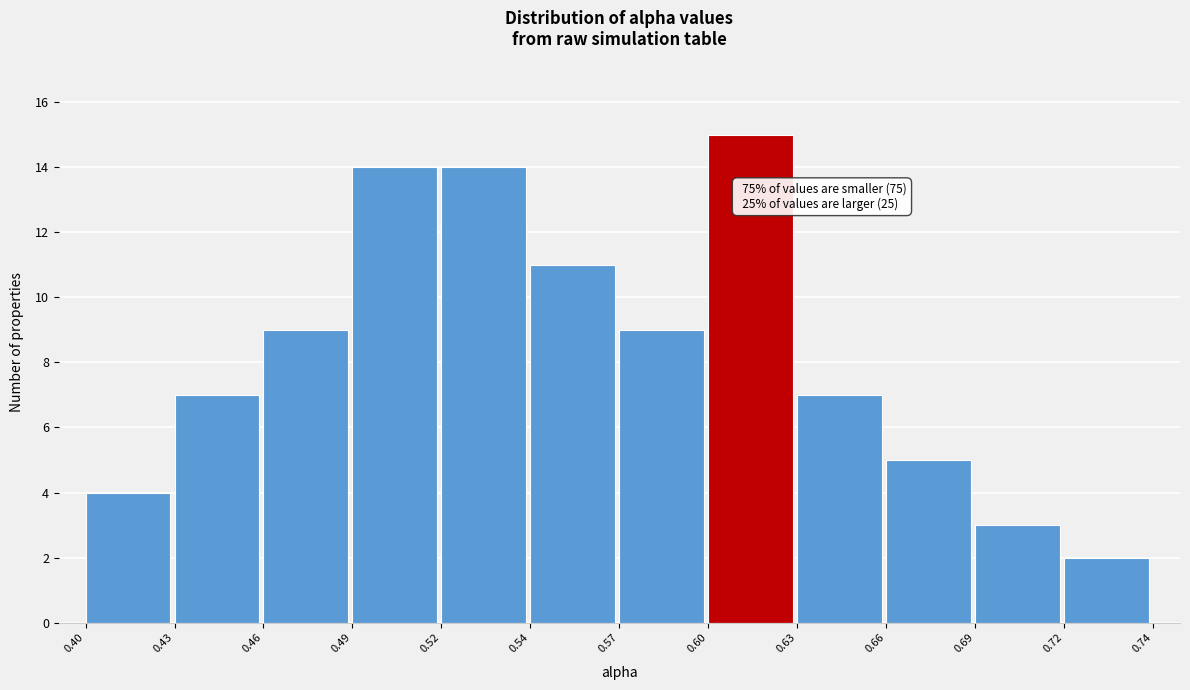

Reading right to left, transcribe all the data shown in this chart.

0.72=2	0.69=3	0.66=5	0.63=7	0.60=15	0.57=9	0.54=11	0.52=14	0.49=14	0.46=9	0.43=7	0.40=4